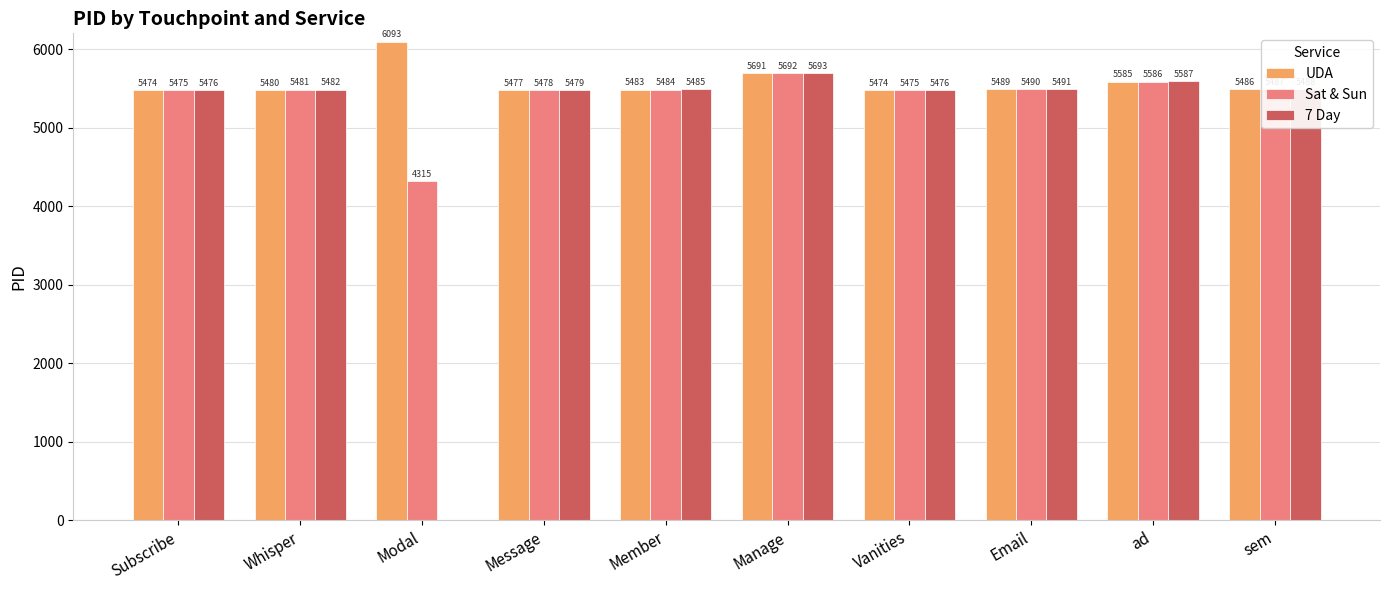

List the series in order of their peak value, highest first.

UDA, 7 Day, Sat & Sun